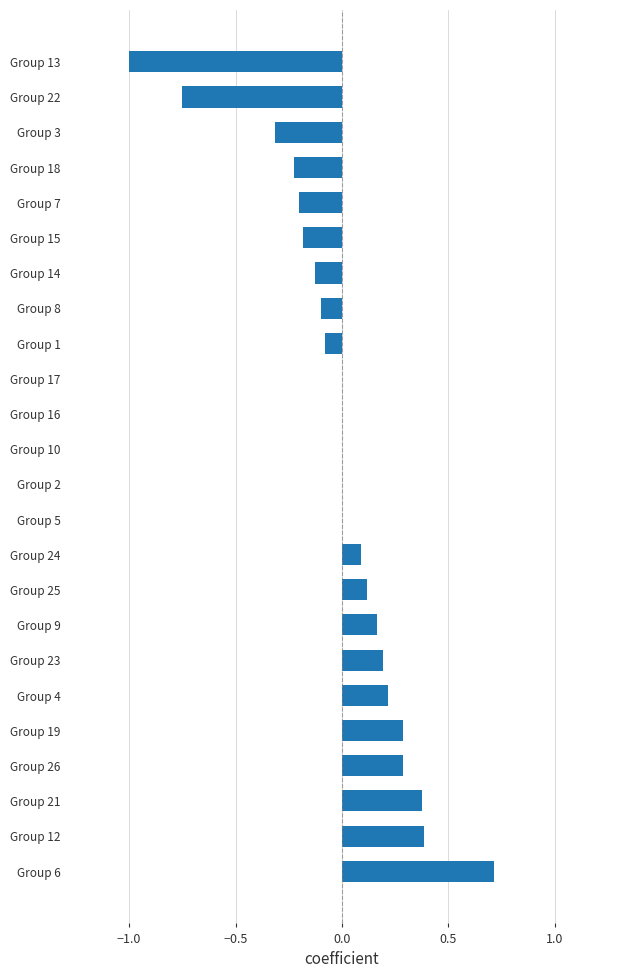

The chart shows a value of 0.0 at Group 5. True or false?

True